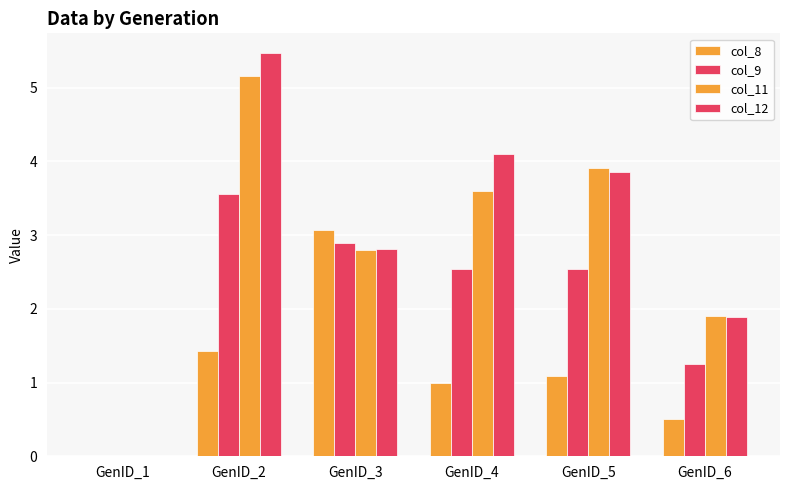

Reading left to right, list all the values displayed in this chart.

col_8: GenID_1=0.0	GenID_2=1.4	GenID_3=3.1	GenID_4=1.0	GenID_5=1.1	GenID_6=0.5
col_9: GenID_1=0.0	GenID_2=3.6	GenID_3=2.9	GenID_4=2.5	GenID_5=2.5	GenID_6=1.3
col_11: GenID_1=0.0	GenID_2=5.2	GenID_3=2.8	GenID_4=3.6	GenID_5=3.9	GenID_6=1.9
col_12: GenID_1=0.0	GenID_2=5.5	GenID_3=2.8	GenID_4=4.1	GenID_5=3.9	GenID_6=1.9